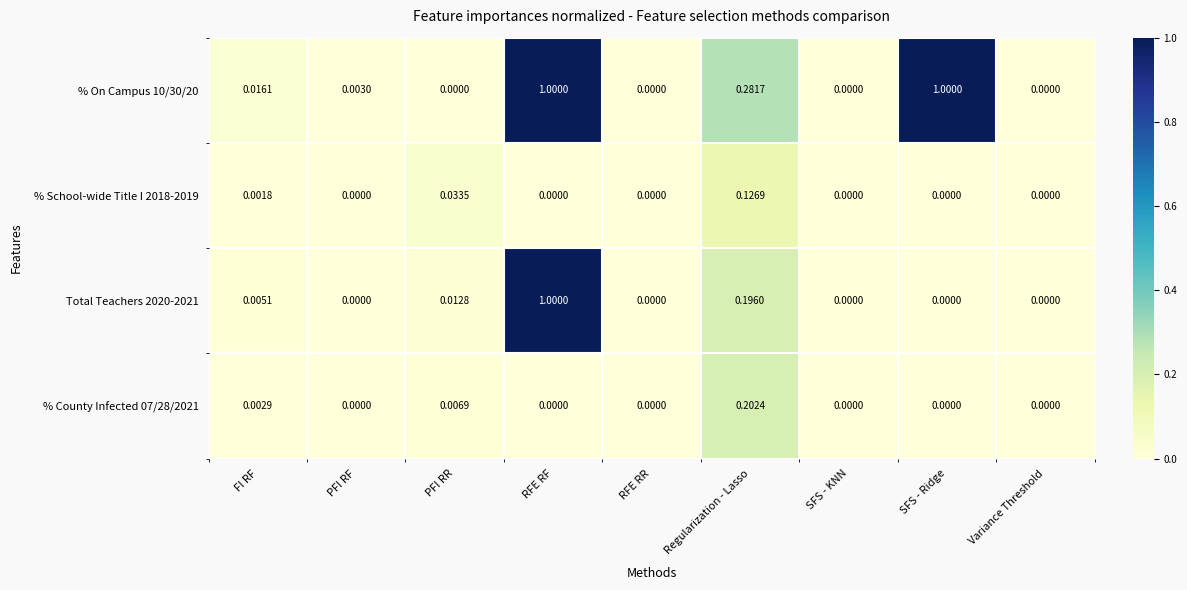

Between FI RF and SFS - KNN, which series saw the biggest shift?

% On Campus 10/30/20